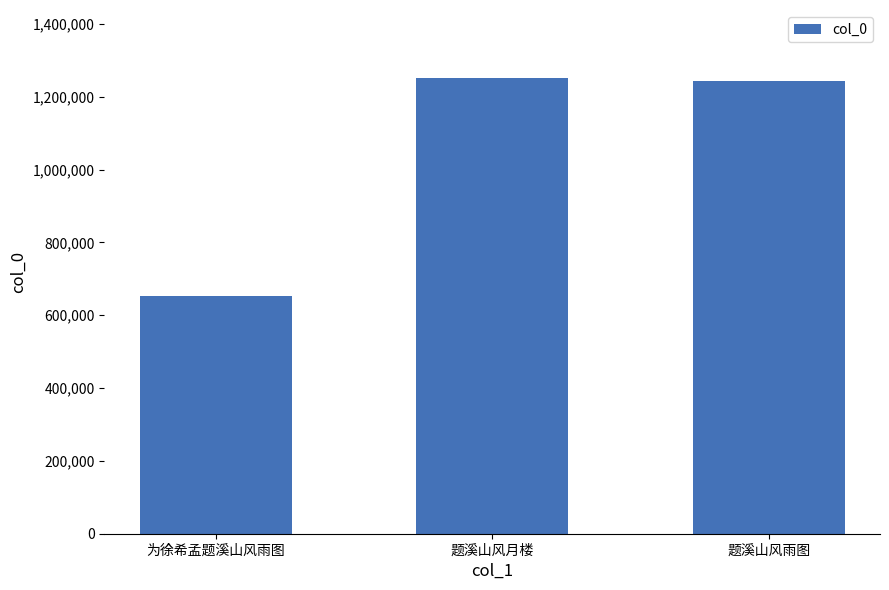

Where is the data nearest to the value 951901?

题溪山风雨图